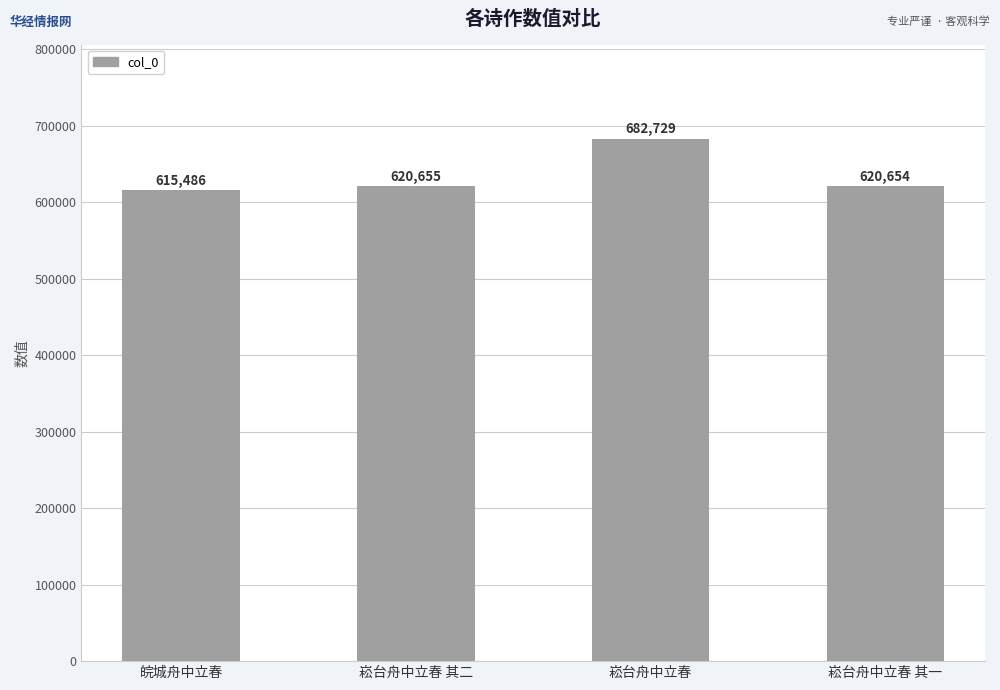

True or false: the data shows 939280 at 皖城舟中立春.

False